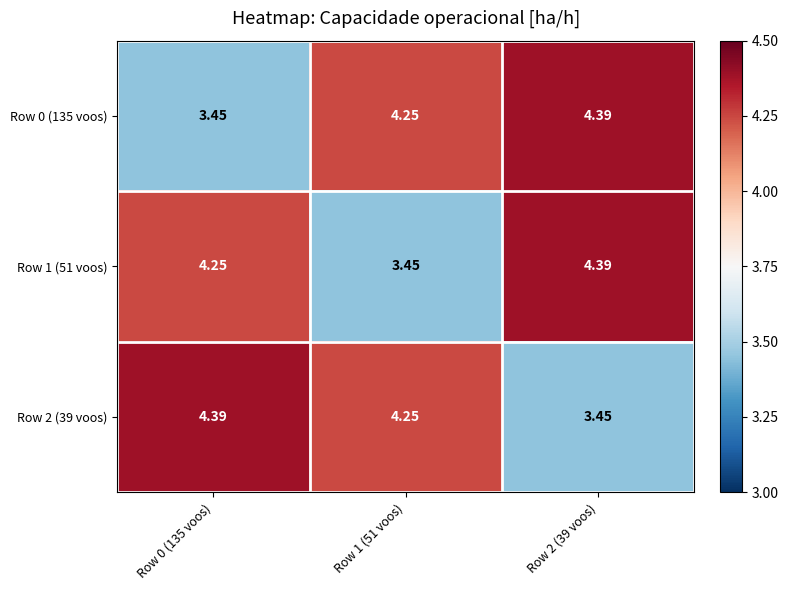

Is the value of Row 0 (135 voos) at Row 2 (39 voos) greater than the value of Row 2 (39 voos) at Row 1 (51 voos)?

Yes